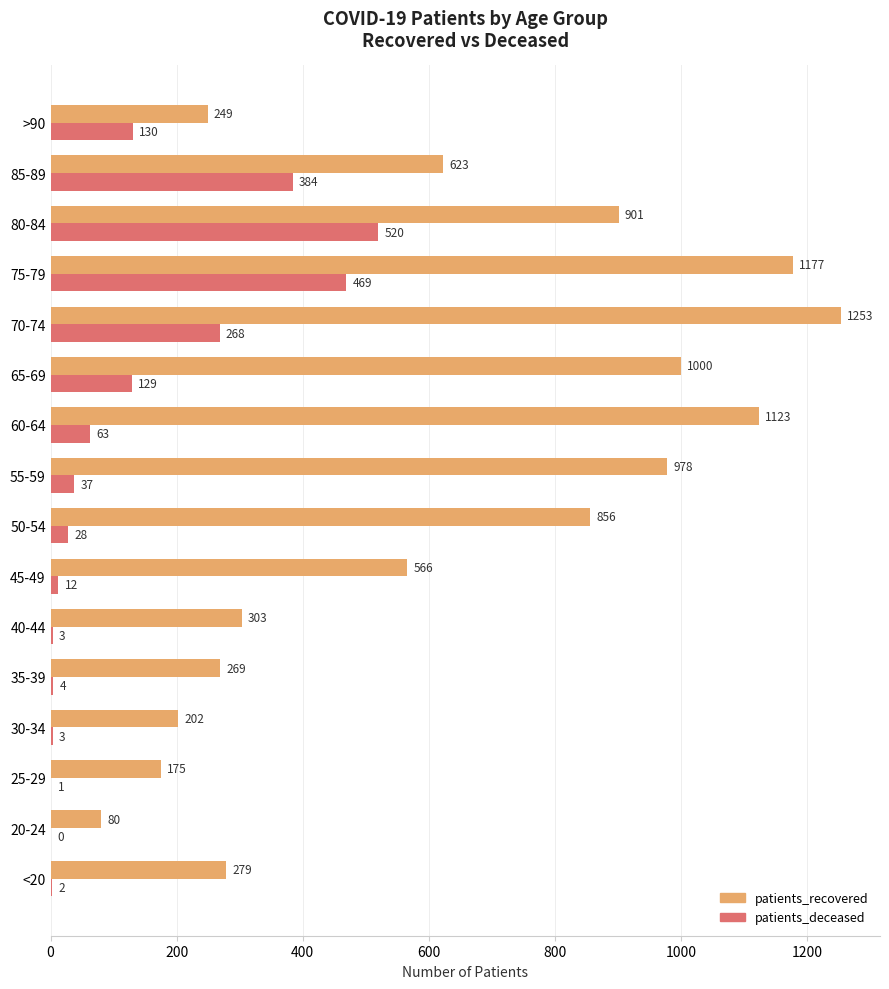

Which series changed the most between 40-44 and 80-84?

patients_recovered